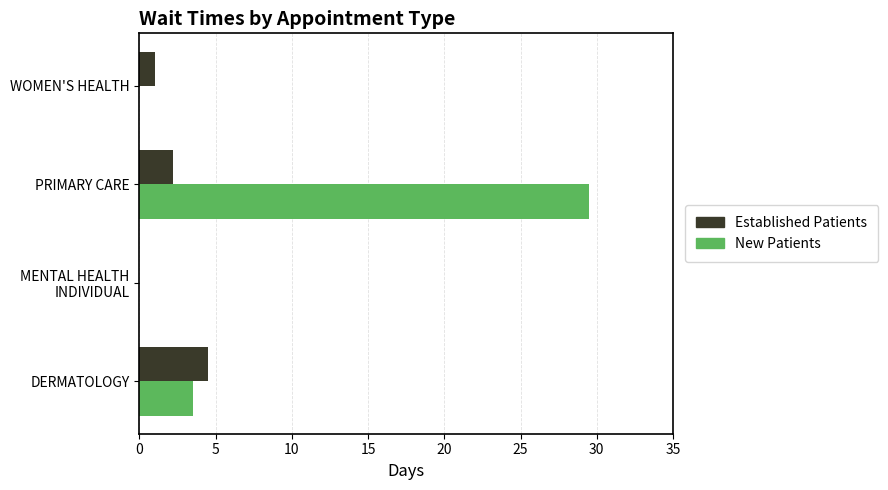

How many values in the New Patients series exceed 3?

2